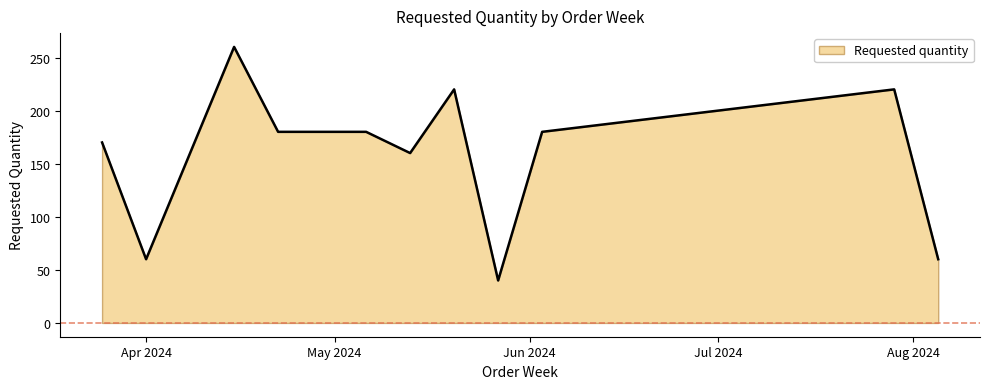

What is the maximum value shown in the chart?

260